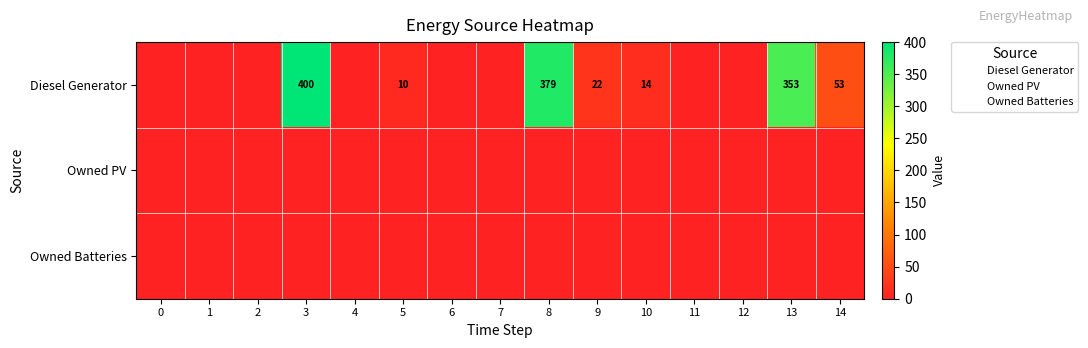

Is the value of Diesel Generator at 10 greater than the value of Owned PV at 11?

Yes